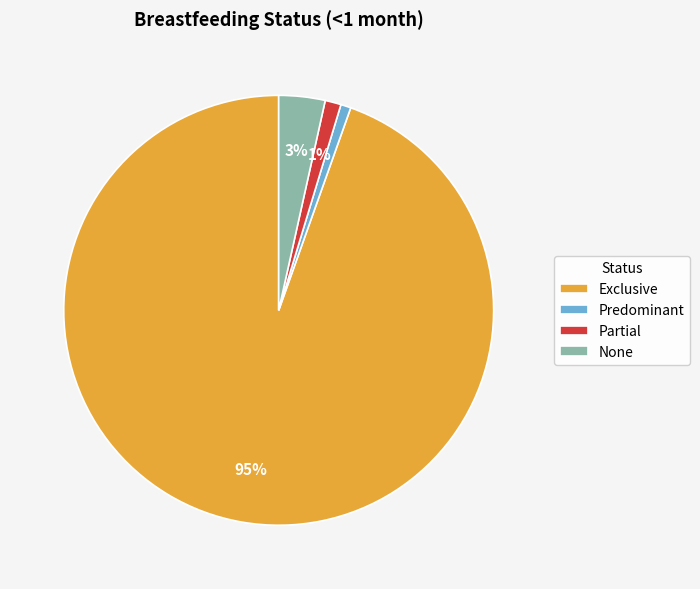

To the nearest percent, what percentage of the pie is Exclusive?

95%